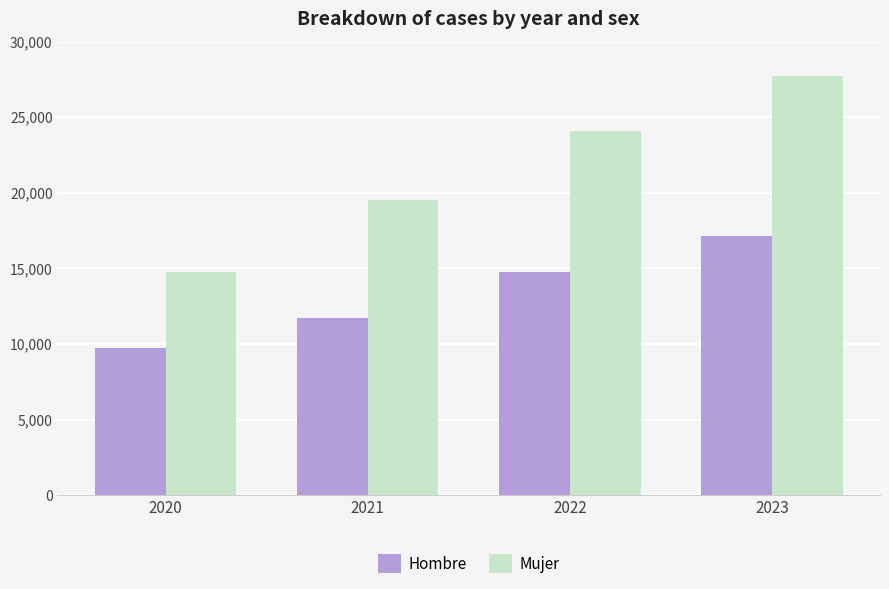

Which category has the highest value across all series?

2023